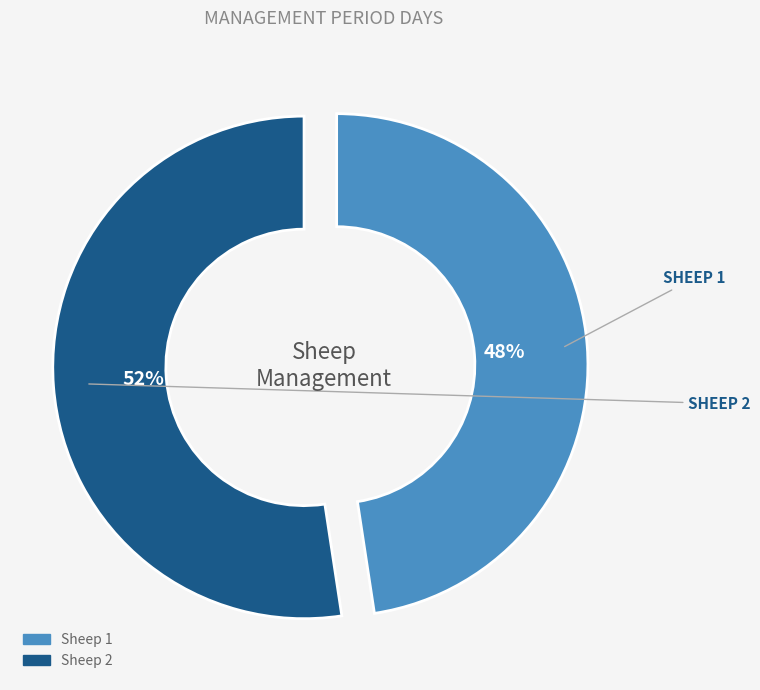

What is the majority slice?

Sheep 2